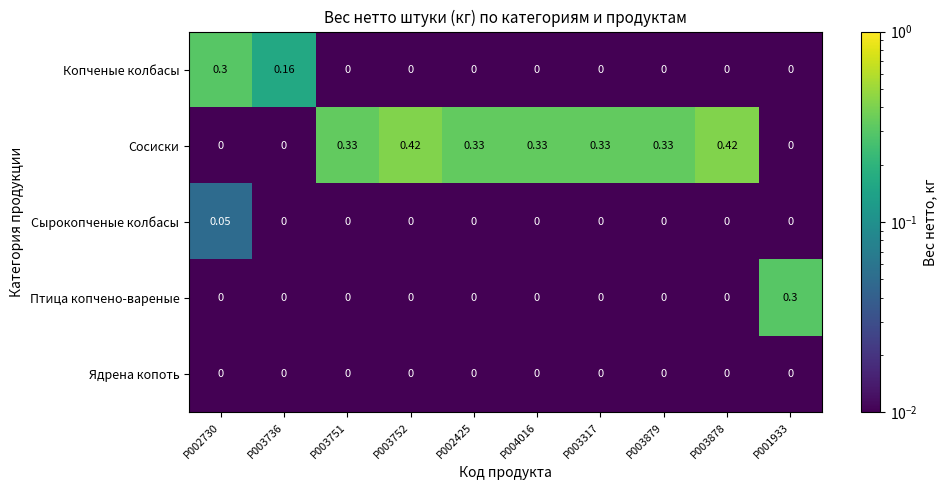

Which series has the largest total across all categories?

Сосиски